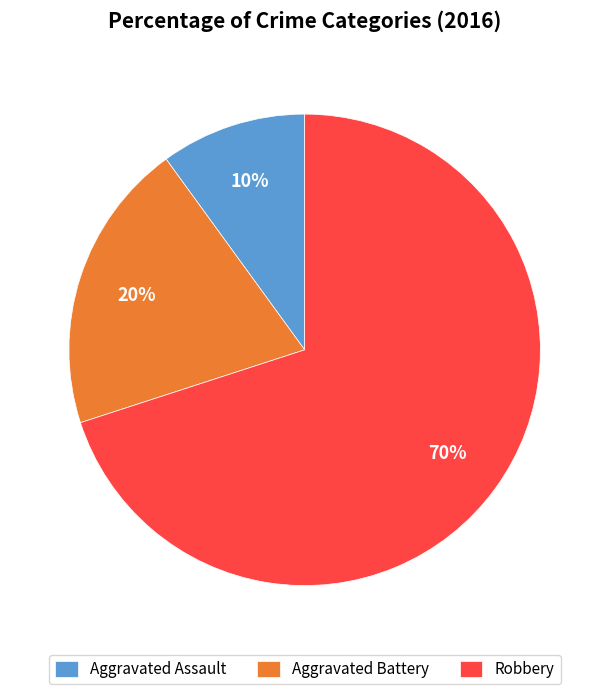

How many segments does this pie chart have?

3